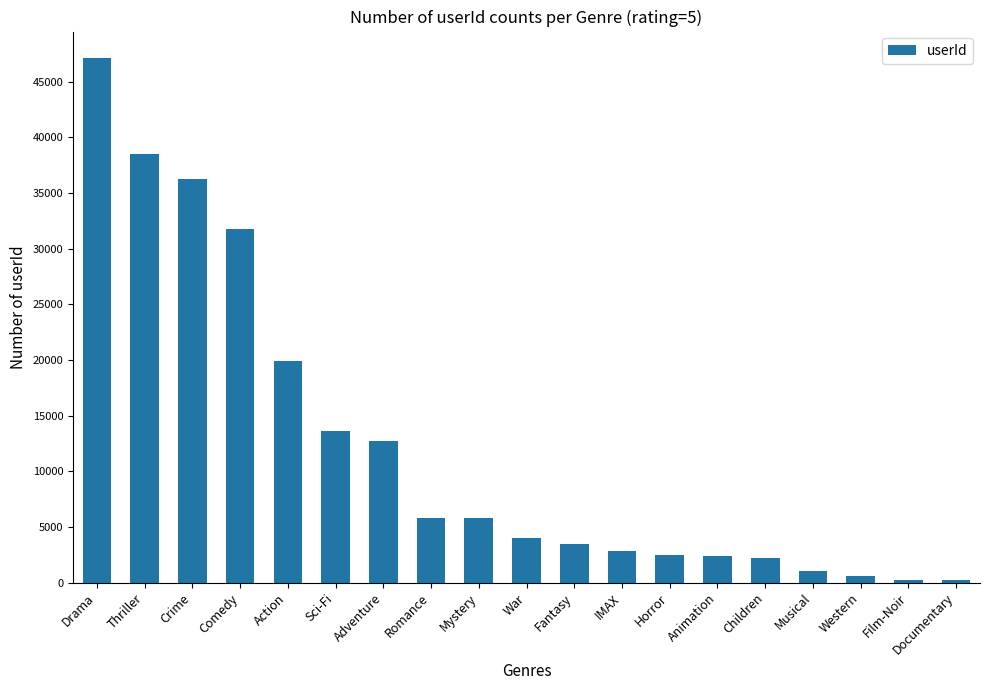

What is the average value?

12153